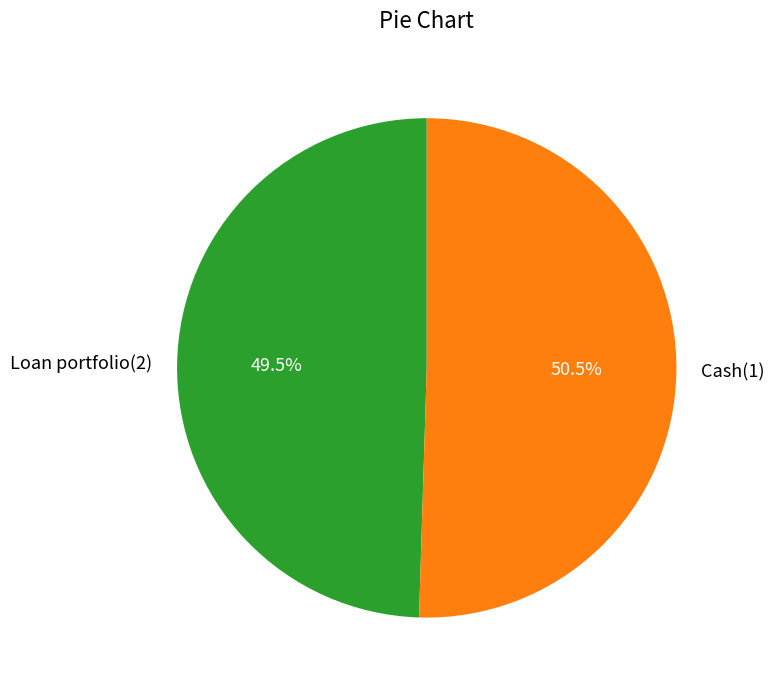

The Loan portfolio(2) slice represents 61% of the pie. True or false?

False